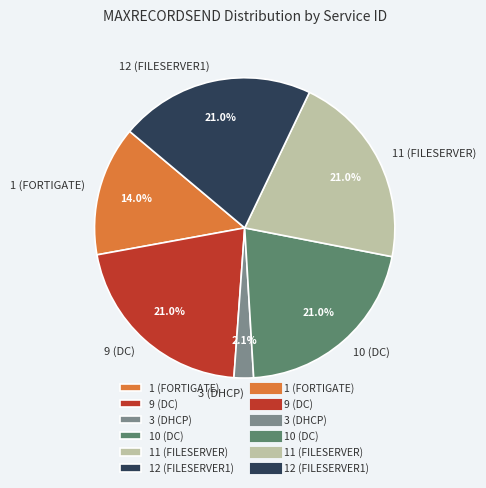

What is the total percentage of 1 (FORTIGATE) and 10 (DC)?

35.0%